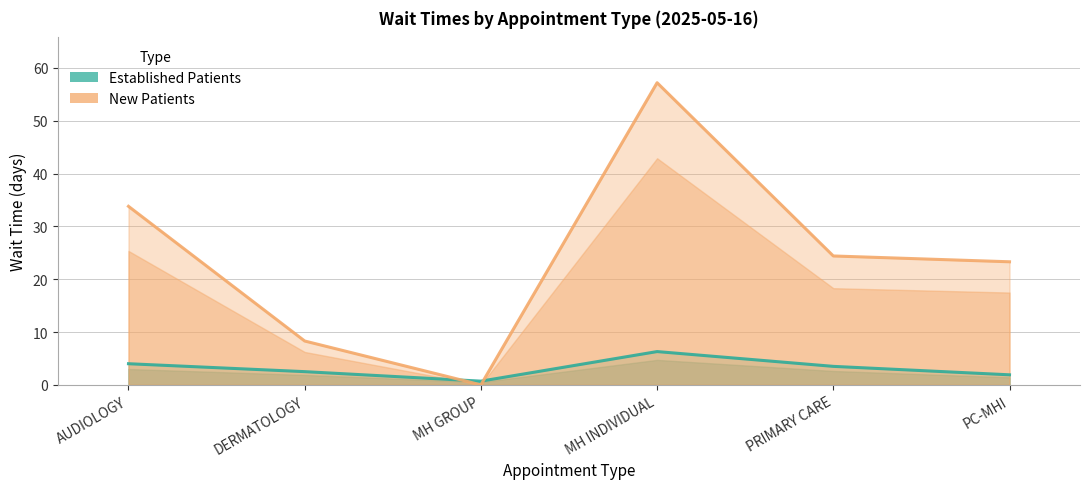

How many values in the New Patients series exceed 24?

3